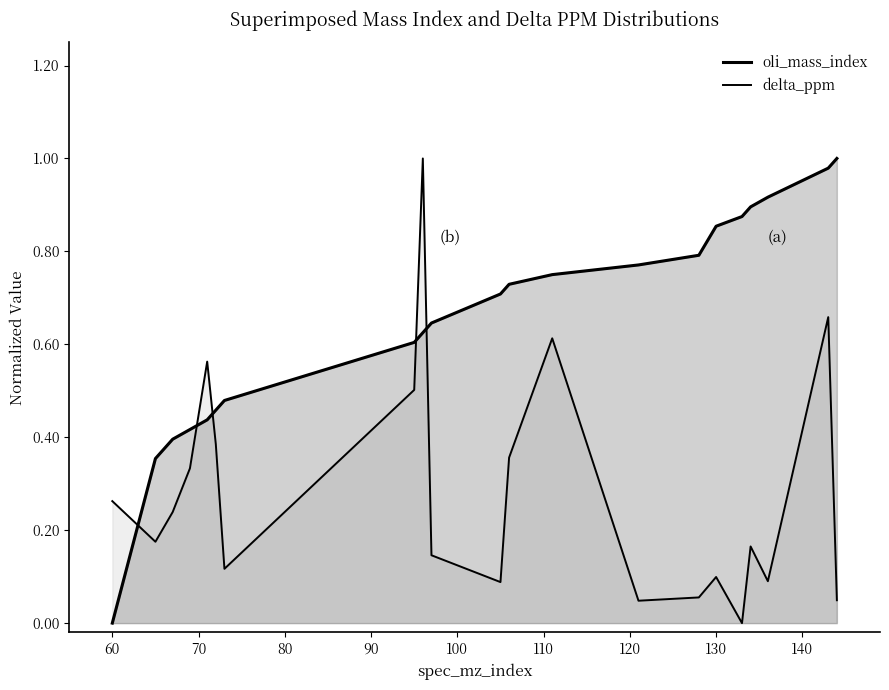

Reading right to left, what are all the values shown in this chart?

oli_mass_index: 1.0	1.0	0.9	0.9	0.9	0.9	0.8	0.8	0.8	0.7	0.7	0.6	0.6	0.6	0.5	0.5	0.4	0.4	0.4	0.4	0.0
delta_ppm: 0.0	0.7	0.1	0.2	0.0	0.1	0.1	0.0	0.6	0.4	0.1	0.1	1.0	0.5	0.1	0.4	0.6	0.3	0.2	0.2	0.3